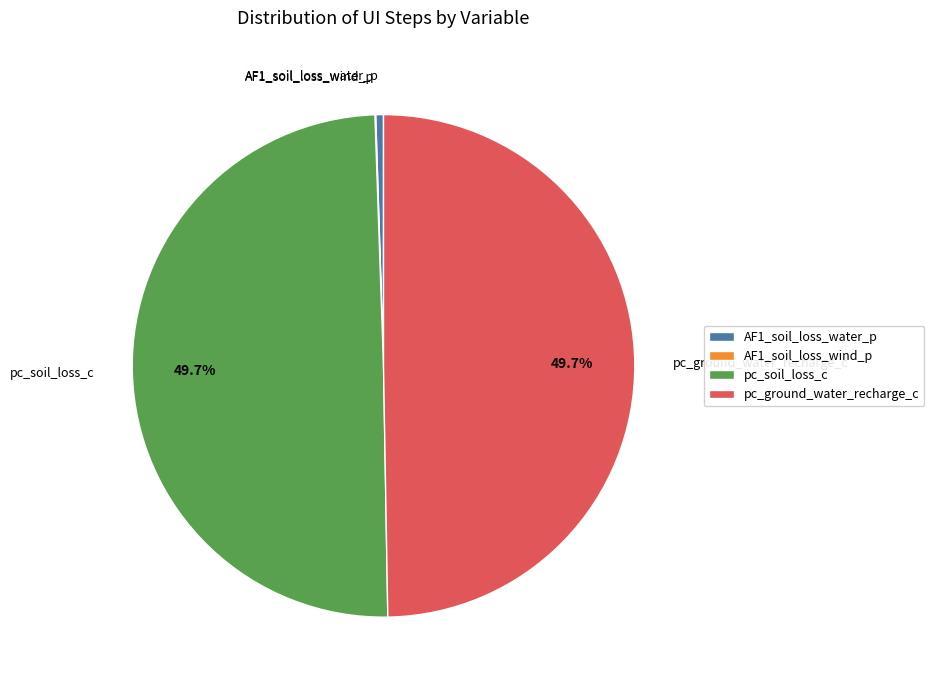

Between pc_soil_loss_c and AF1_soil_loss_water_p, which is larger?

pc_soil_loss_c